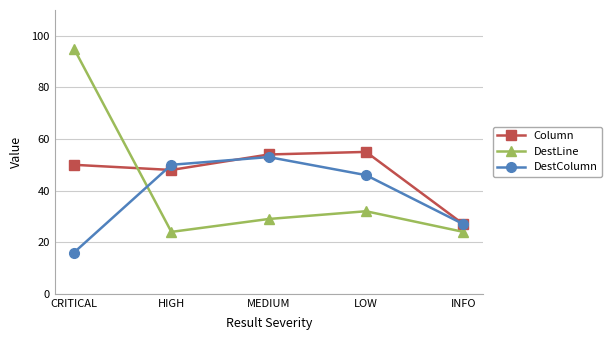

At which label does DestColumn reach its minimum?

CRITICAL